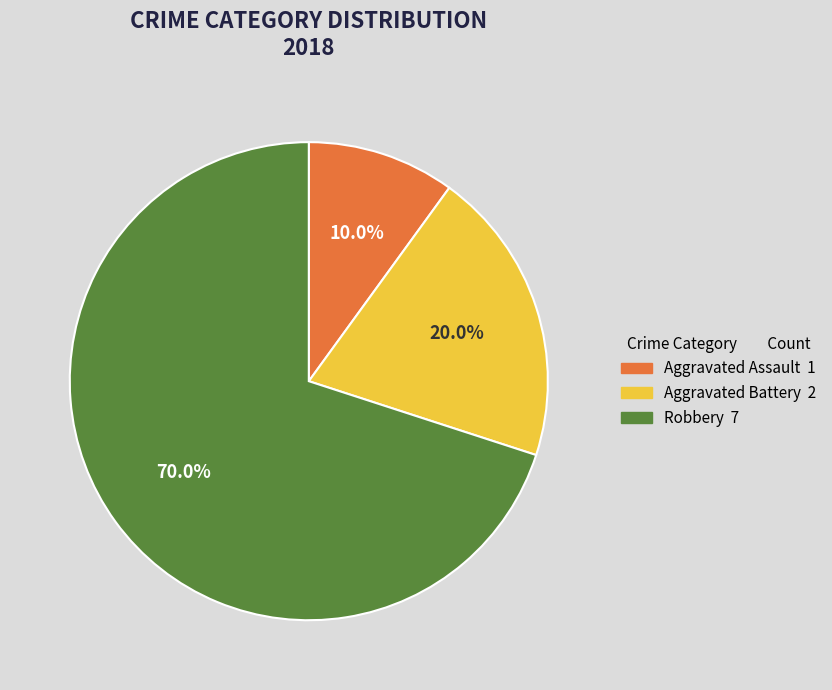

How much of the chart is everything except Aggravated Assault?

90.0%